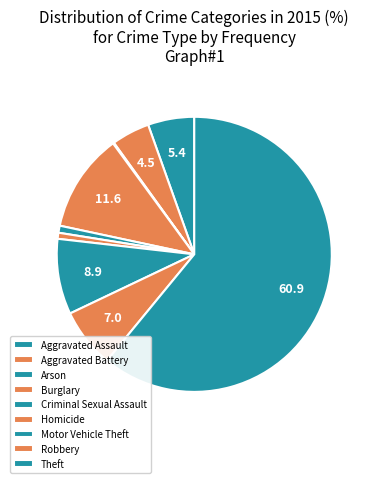

Is Theft the majority of the pie?

Yes